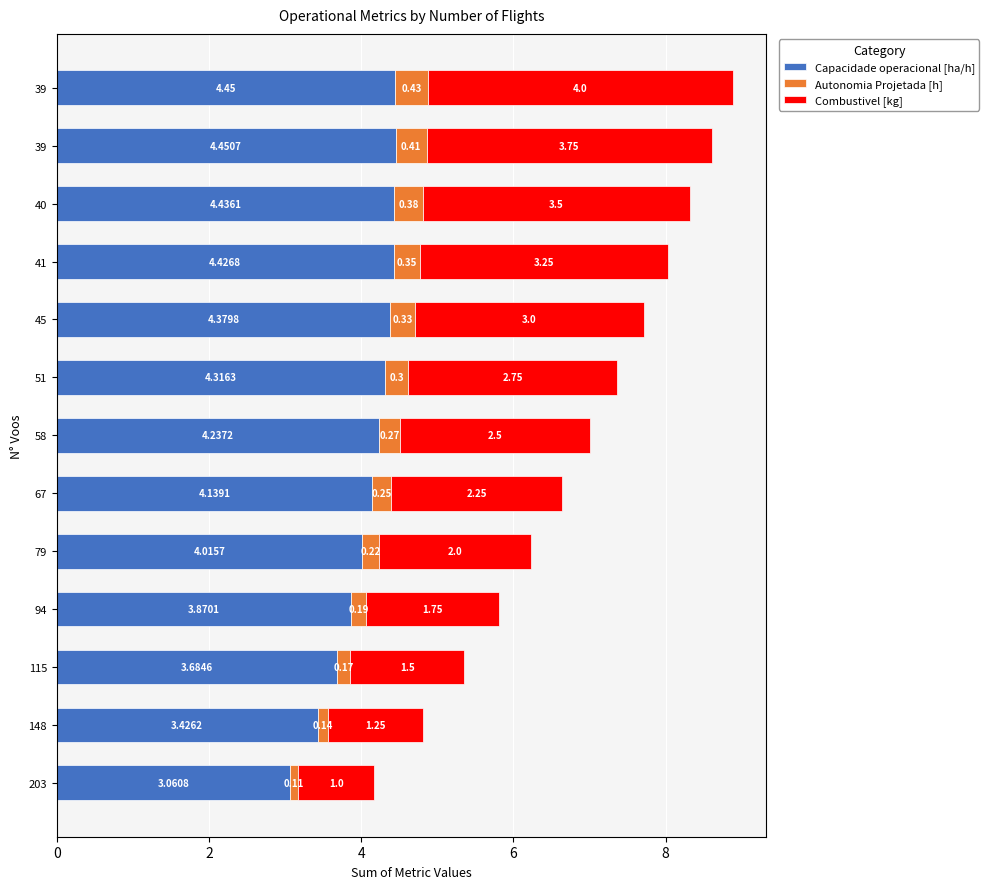

What are all the series names shown in the legend?

Capacidade operacional [ha/h], Autonomia Projetada [h], Combustivel [kg]